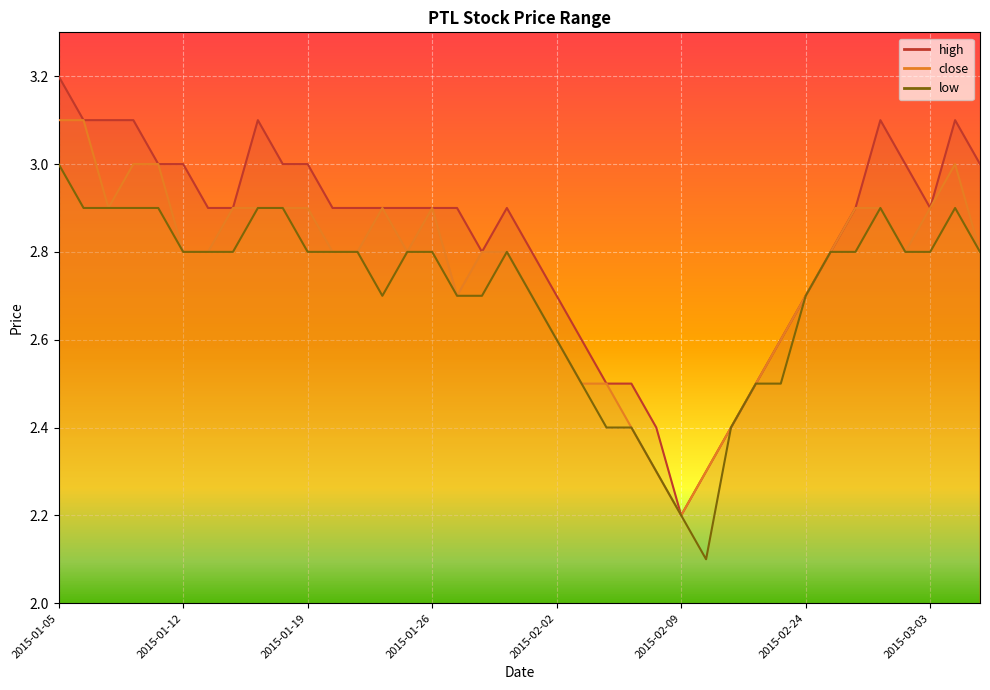

What position from the right is 2015-02-05?

15